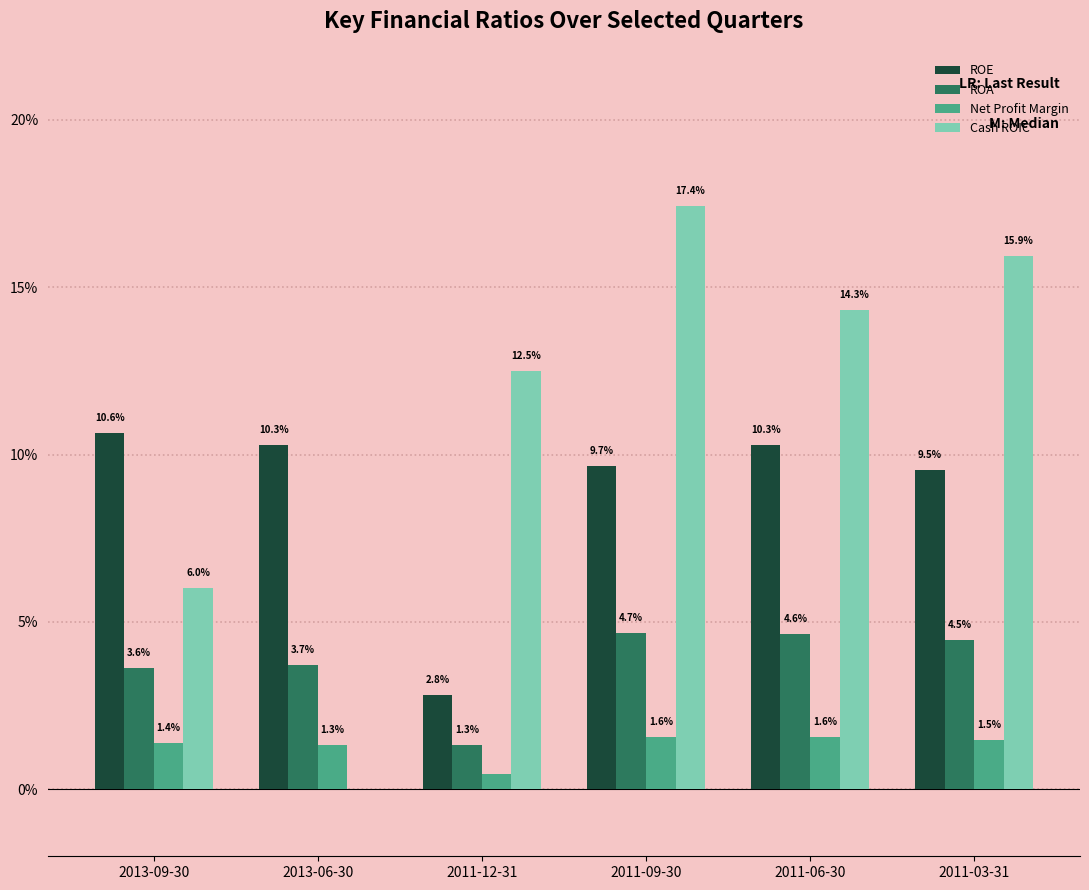

Are the bars grouped side by side (vs. stacked)?

Yes